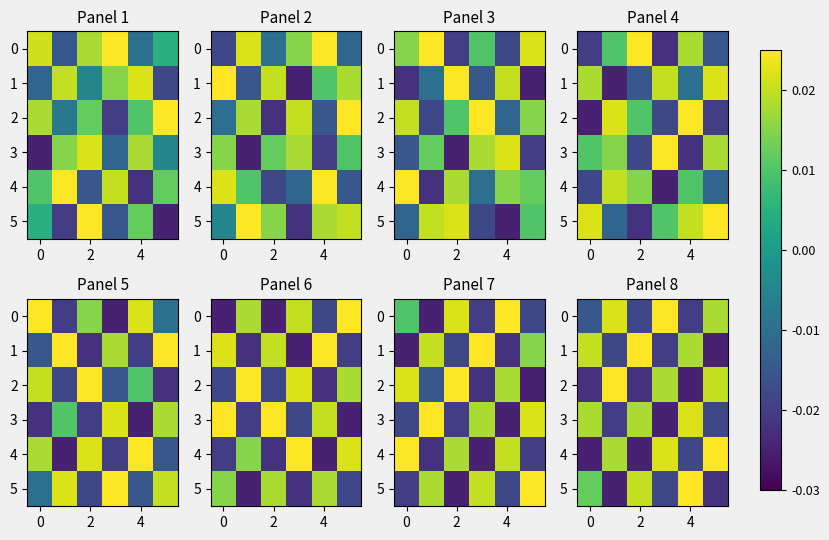

At which category does the chart reach its minimum across all series?

5